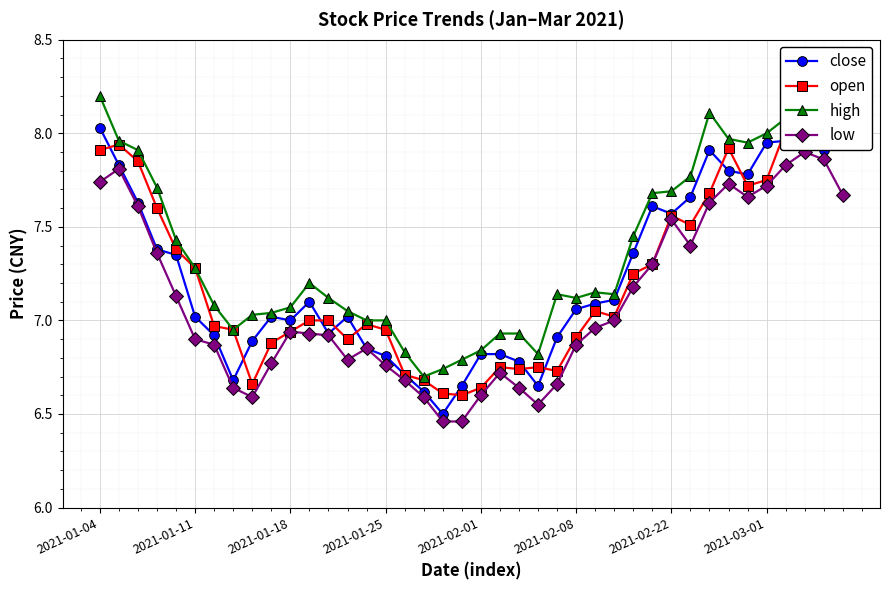

List the series in order of their peak value, highest first.

high, close, open, low